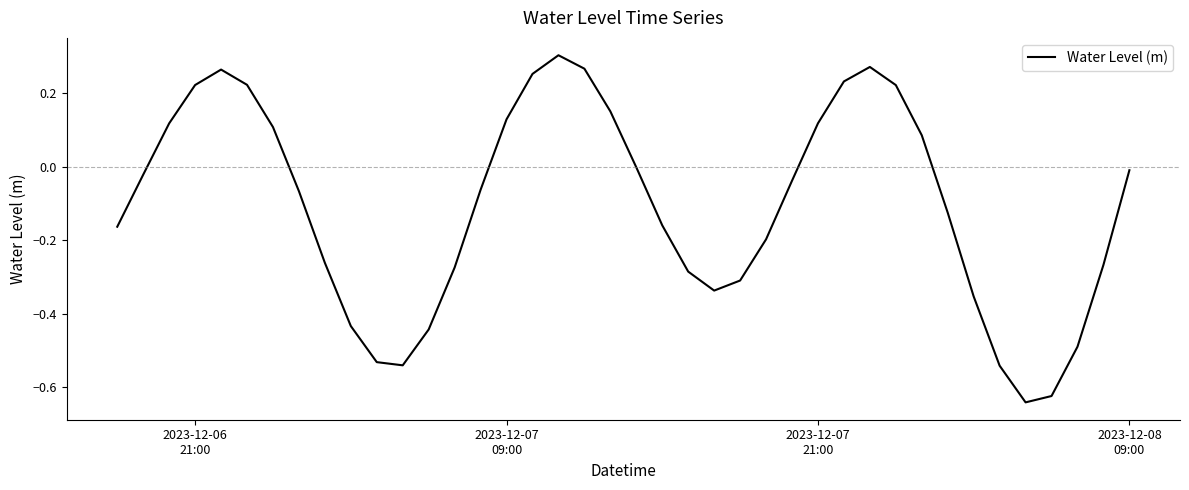

Does the chart display data point markers on the line(s)?

No